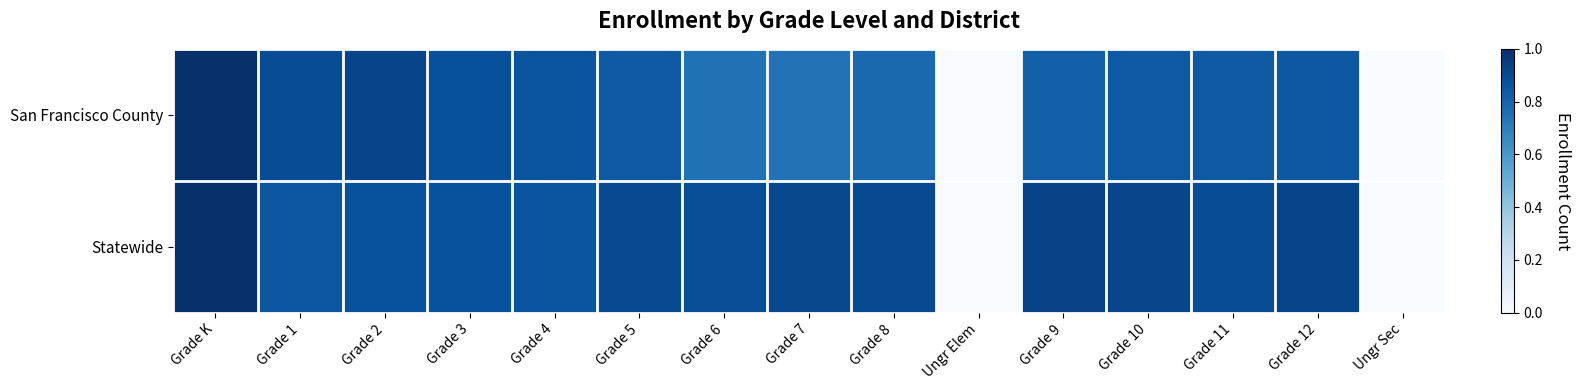

How many distinct data groups are displayed?

2